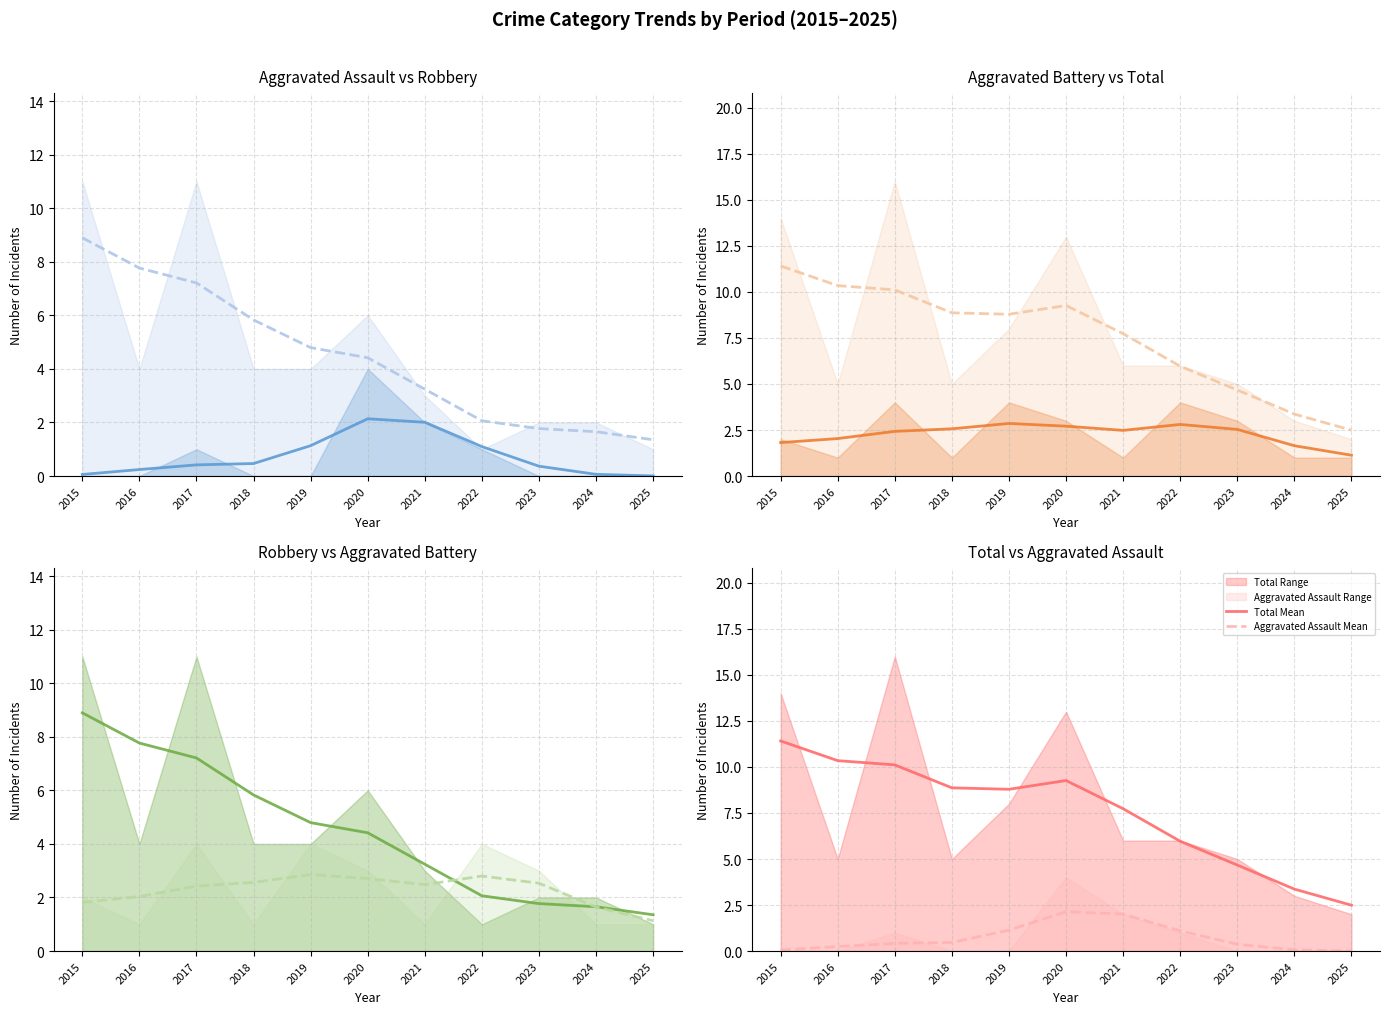

At which label does Robbery Mean reach its peak?

2015